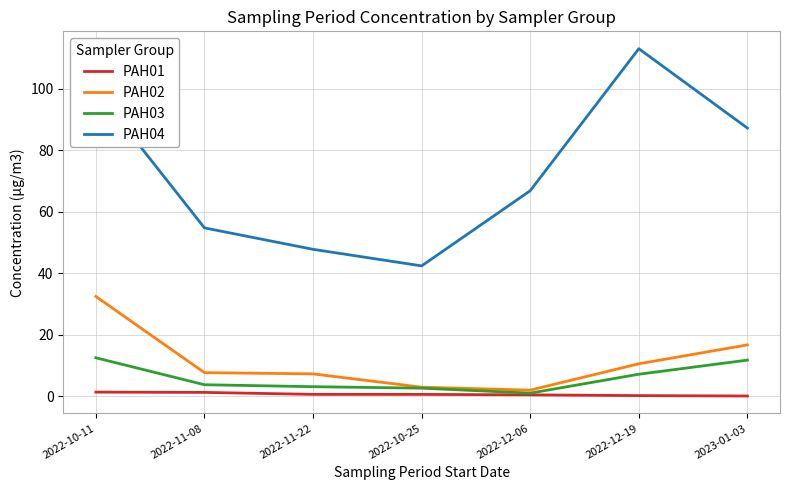

List the series in order of their peak value, highest first.

PAH04, PAH02, PAH03, PAH01